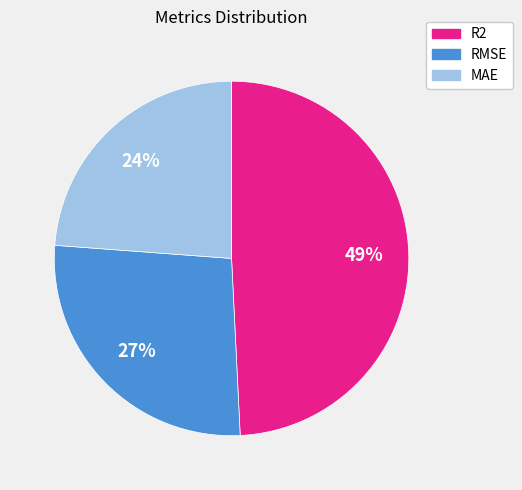

Between R2 and MAE, which is larger?

R2